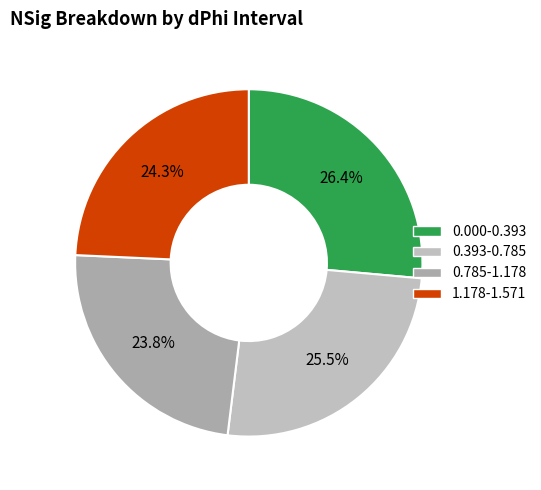

To the nearest percent, what percentage of the pie is 0.393-0.785?

26%